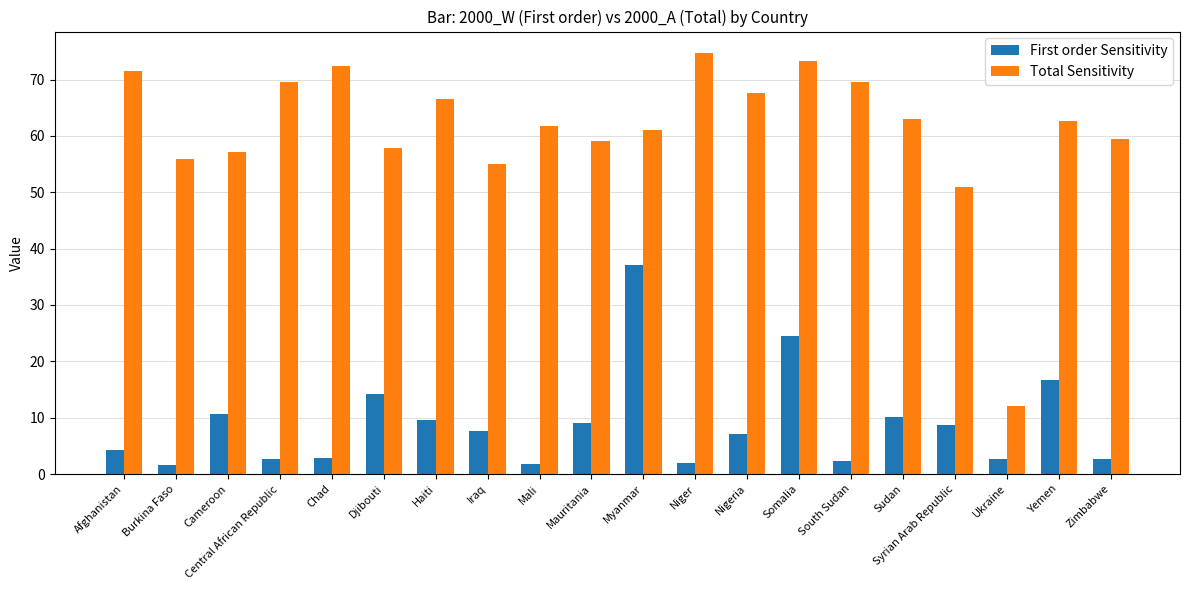

What is the sum of the First order Sensitivity values at Mauritania and Sudan?

19.3